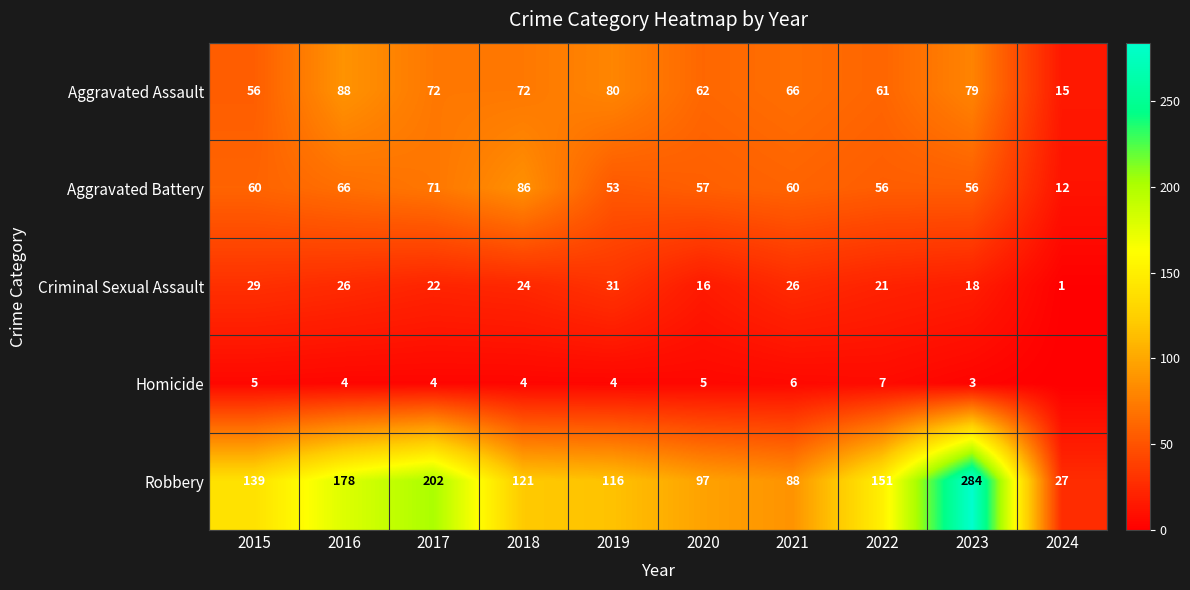

What is the total value across all series at 2019?

284